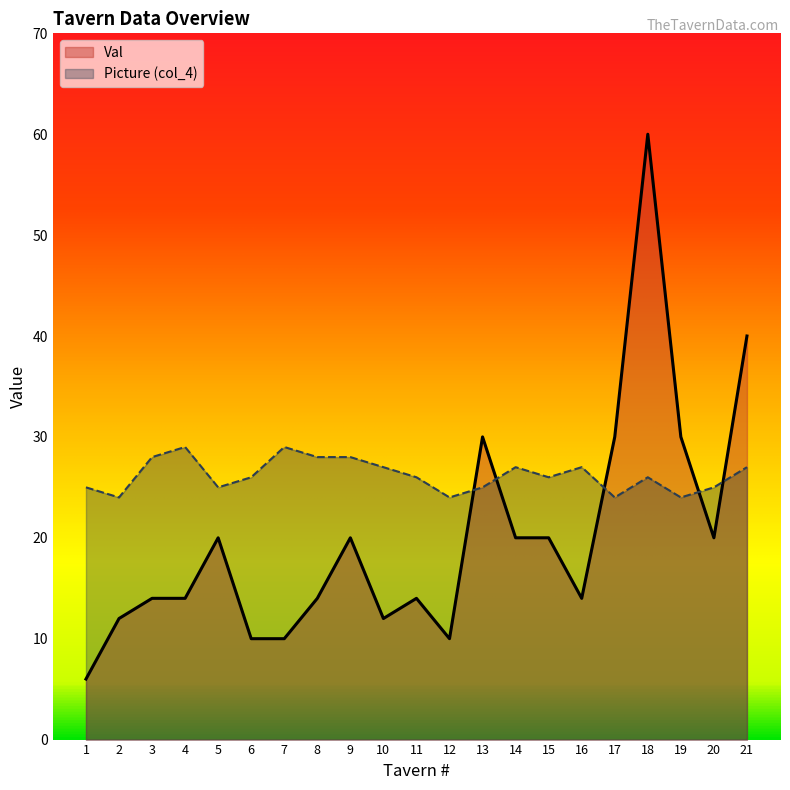

Which series has the widest spread of values?

Val